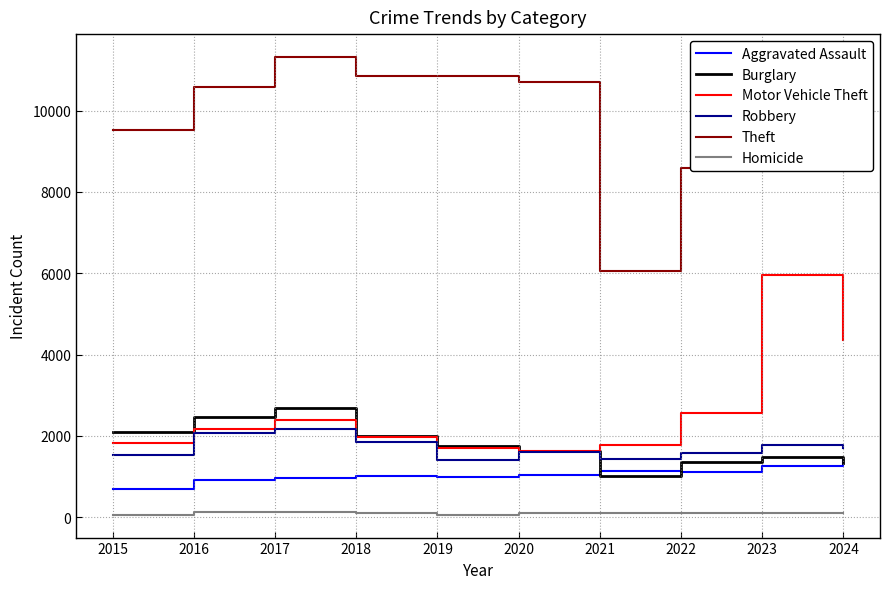

At which category is the sum across all series the highest?

2023